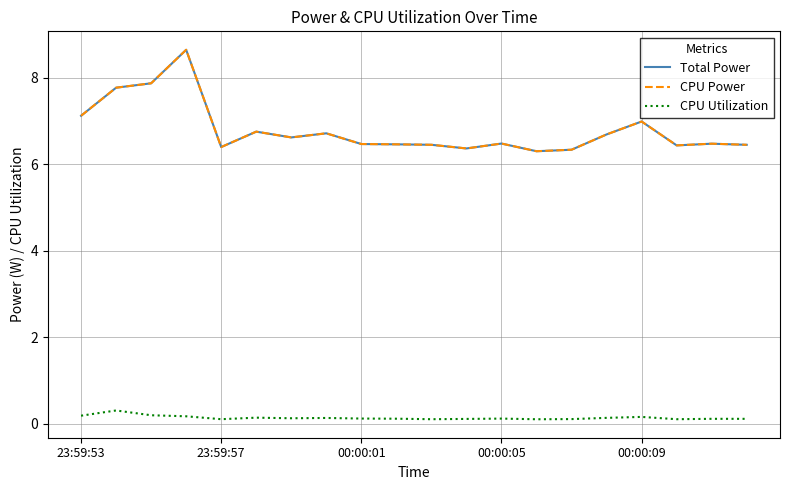

Which series has the largest total across all categories?

Total Power